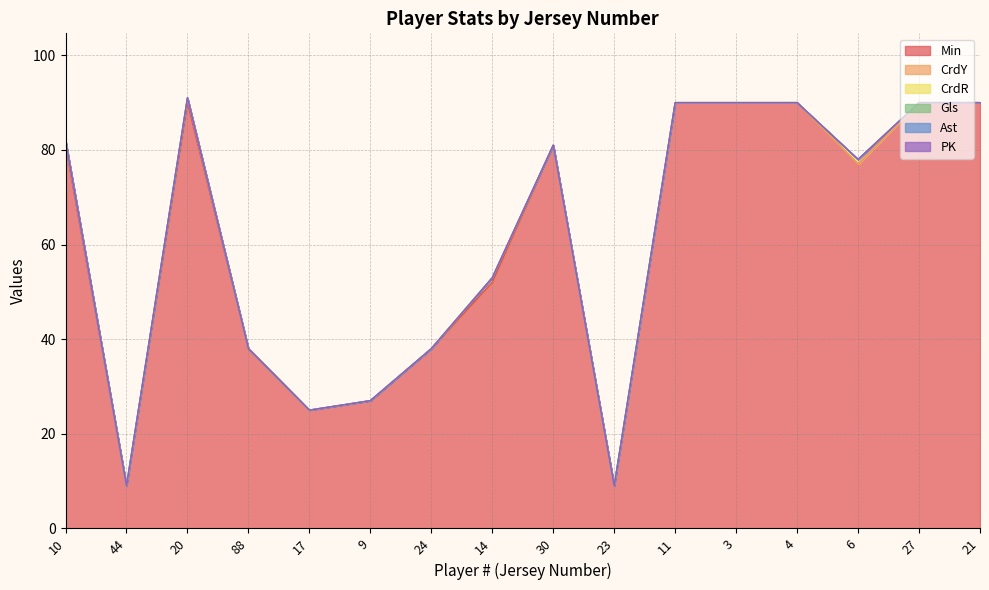

Is the value of Min at 88 greater than the value of CrdY at 3?

Yes